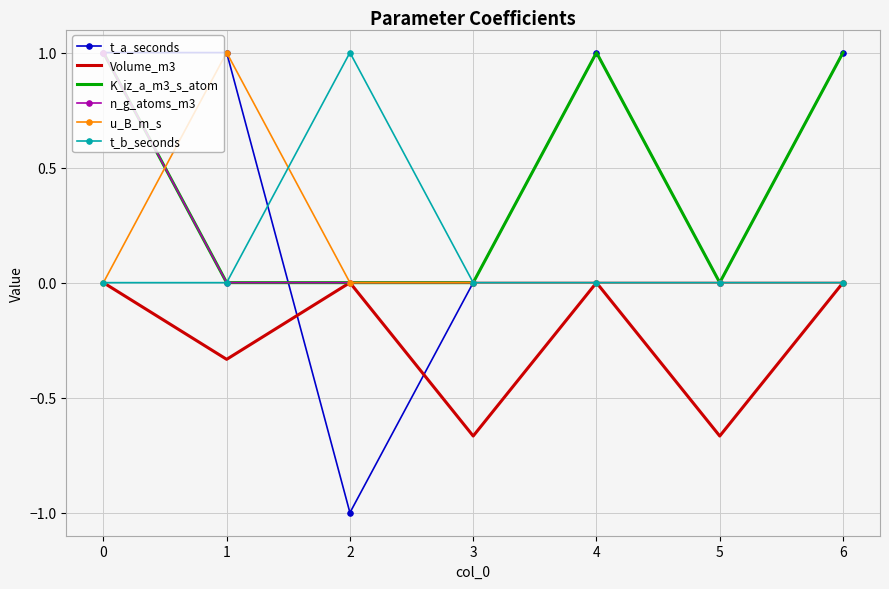

True or false: t_b_seconds has a value of -0.6 at 4.

False